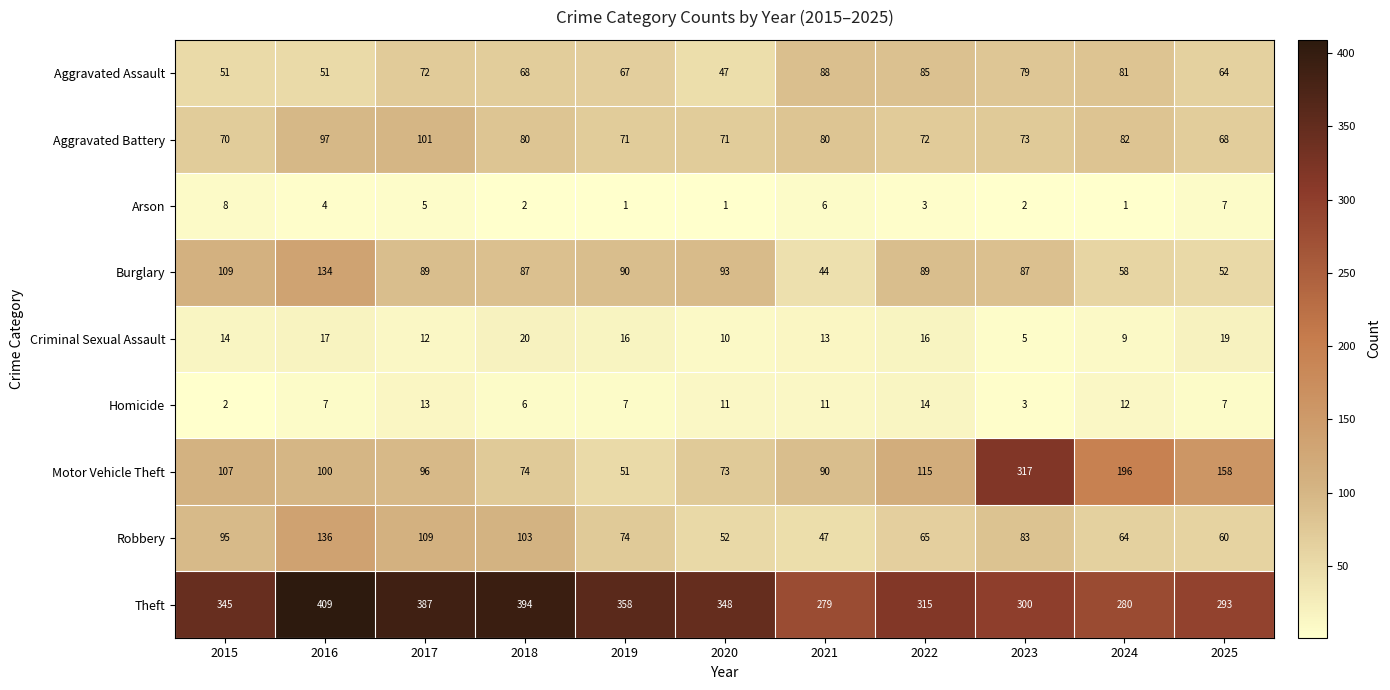

At 2019, list the series in order from smallest to largest.

Arson, Homicide, Criminal Sexual Assault, Motor Vehicle Theft, Aggravated Assault, Aggravated Battery, Robbery, Burglary, Theft